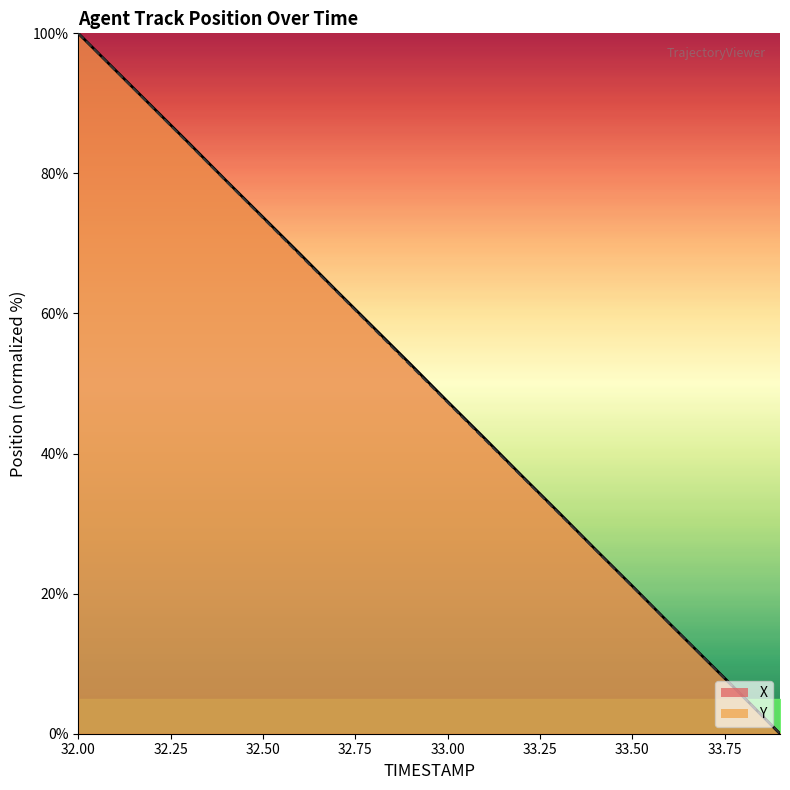

True or false: Y and X cross at least once.

False